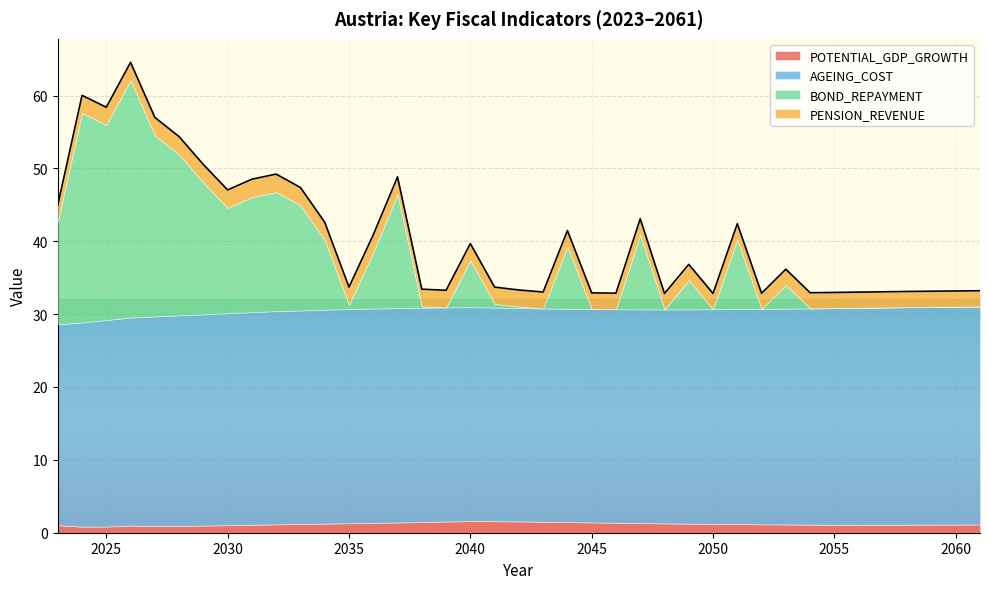

Reading left to right, transcribe all the data shown in this chart.

POTENTIAL_GDP_GROWTH: 1.0	0.8	0.8	1.0	0.9	0.9	1.0	1.0	1.1	1.2	1.2	1.3	1.3	1.4	1.4	1.5	1.5	1.6	1.6	1.6	1.5	1.5	1.4	1.4	1.3	1.3	1.2	1.2	1.2	1.2	1.1	1.1	1.1	1.1	1.1	1.1	1.1	1.1	1.1
AGEING_COST: 27.6	28.0	28.3	28.5	28.8	28.9	29.0	29.1	29.2	29.3	29.3	29.4	29.4	29.4	29.4	29.4	29.4	29.3	29.3	29.3	29.3	29.3	29.3	29.3	29.3	29.4	29.4	29.5	29.5	29.6	29.6	29.7	29.7	29.8	29.8	29.8	29.9	29.9	29.9
BOND_REPAYMENT: 14.0	28.8	26.8	32.6	24.8	22.1	18.1	14.5	15.8	16.3	14.4	9.5	0.6	7.7	15.6	0.2	0.0	6.4	0.5	0.2	0.0	8.5	0.0	0.0	10.2	0.0	4.0	0.0	9.6	0.0	3.3	0.0	0.0	0.0	0.0	0.0	0.0	0.0	0.0
PENSION_REVENUE: 2.3	2.4	2.4	2.5	2.5	2.5	2.5	2.5	2.5	2.5	2.5	2.4	2.4	2.4	2.4	2.4	2.3	2.3	2.3	2.3	2.3	2.2	2.2	2.2	2.2	2.2	2.2	2.2	2.2	2.2	2.2	2.2	2.2	2.2	2.2	2.2	2.2	2.2	2.2